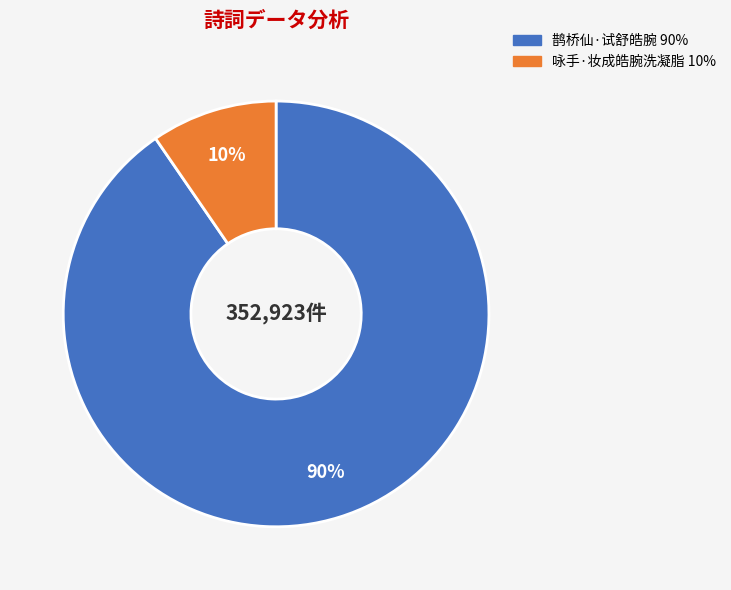

Rank the categories by value from highest to lowest.

鹊桥仙·试舒皓腕, 咏手·妆成皓腕洗凝脂